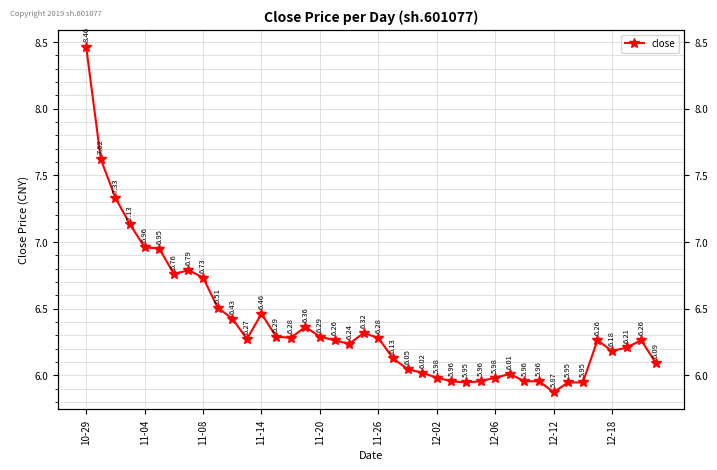

Which has a higher value, 11-26 or 11-20?

11-20